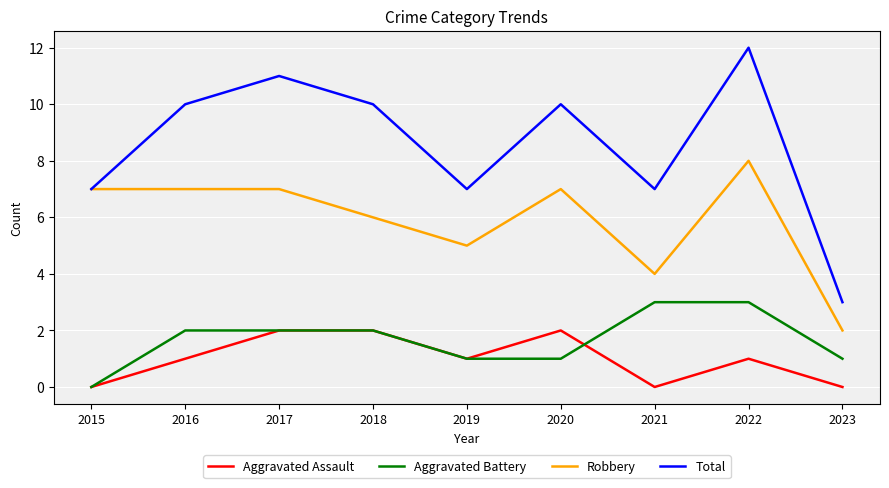

What is the greatest value displayed?

12